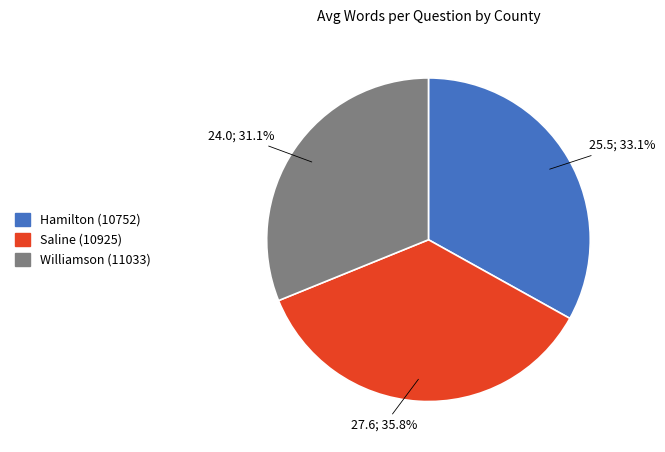

How many segments does this pie chart have?

3